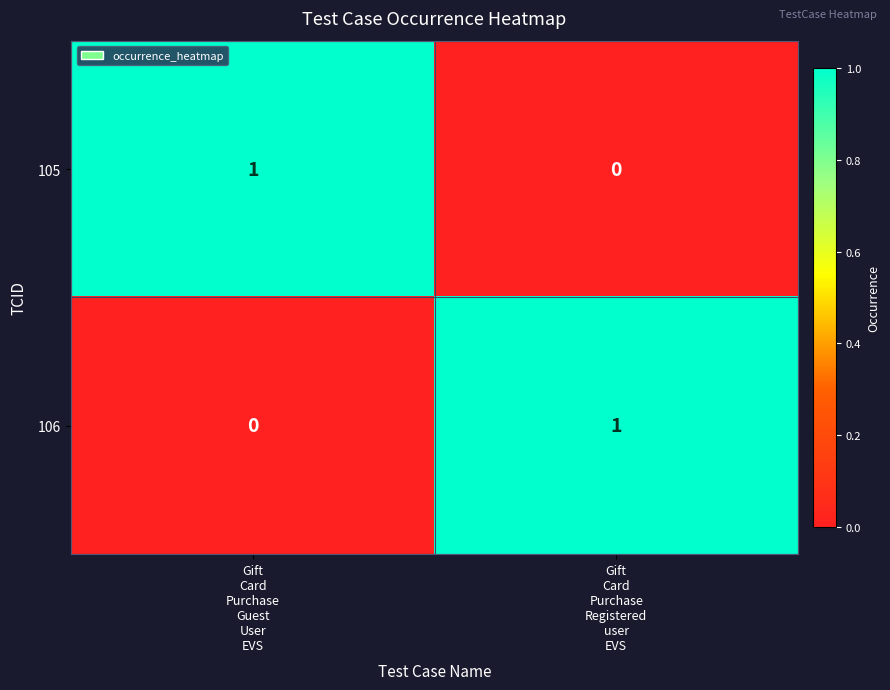

Reading right to left, list all the values displayed in this chart.

105: 0	1
106: 1	0